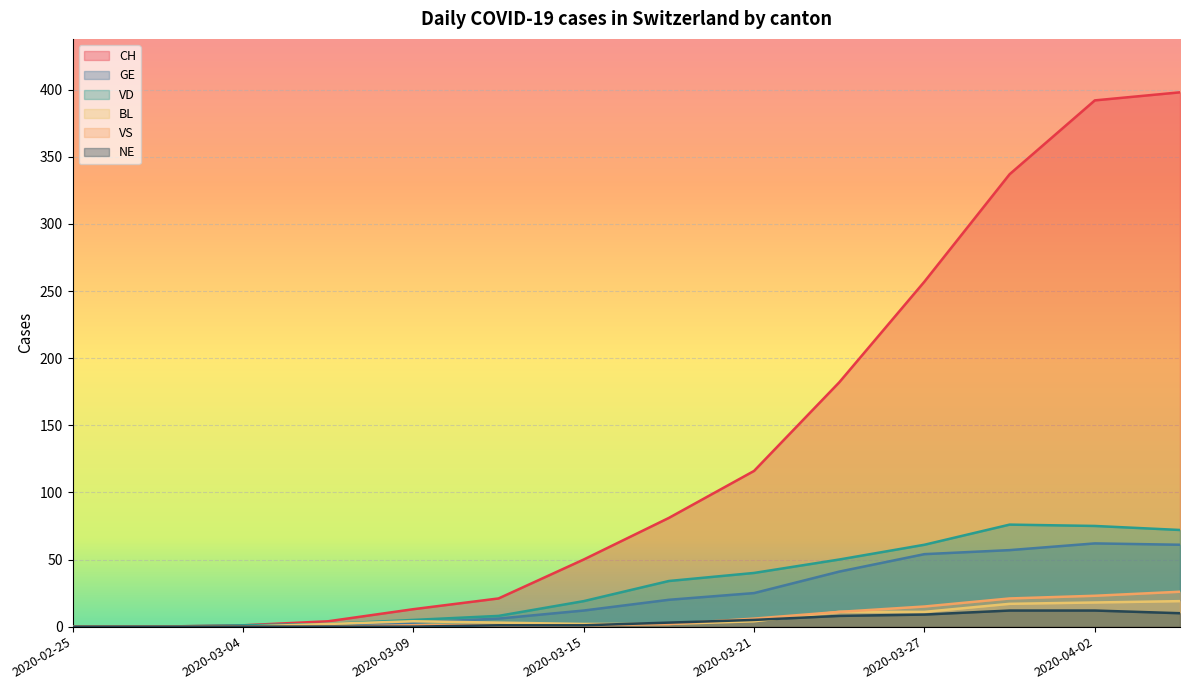

True or false: NE and VD cross at least once.

False